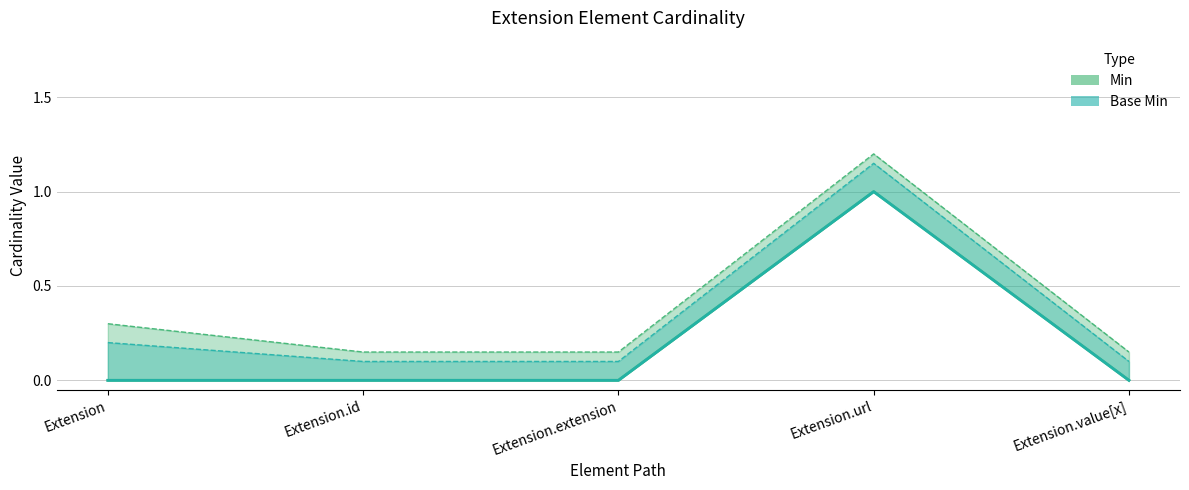

What is the difference between the Min values at Extension.value[x] and Extension.url?

1